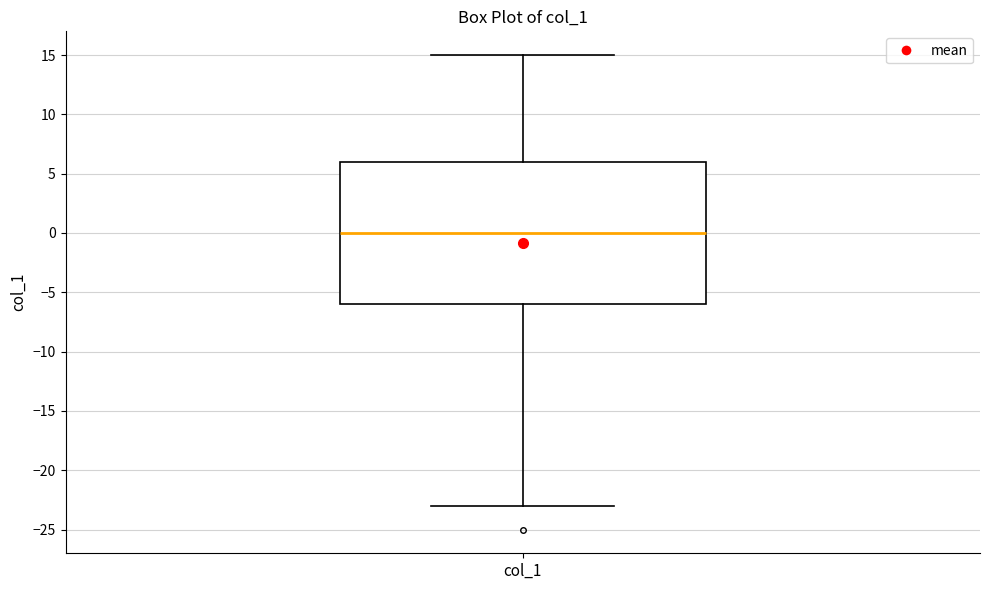

Where is the lower edge of the box for col_1 on the y-axis? The values are not printed on the chart, so give them approximately, as read against the axis.

-6